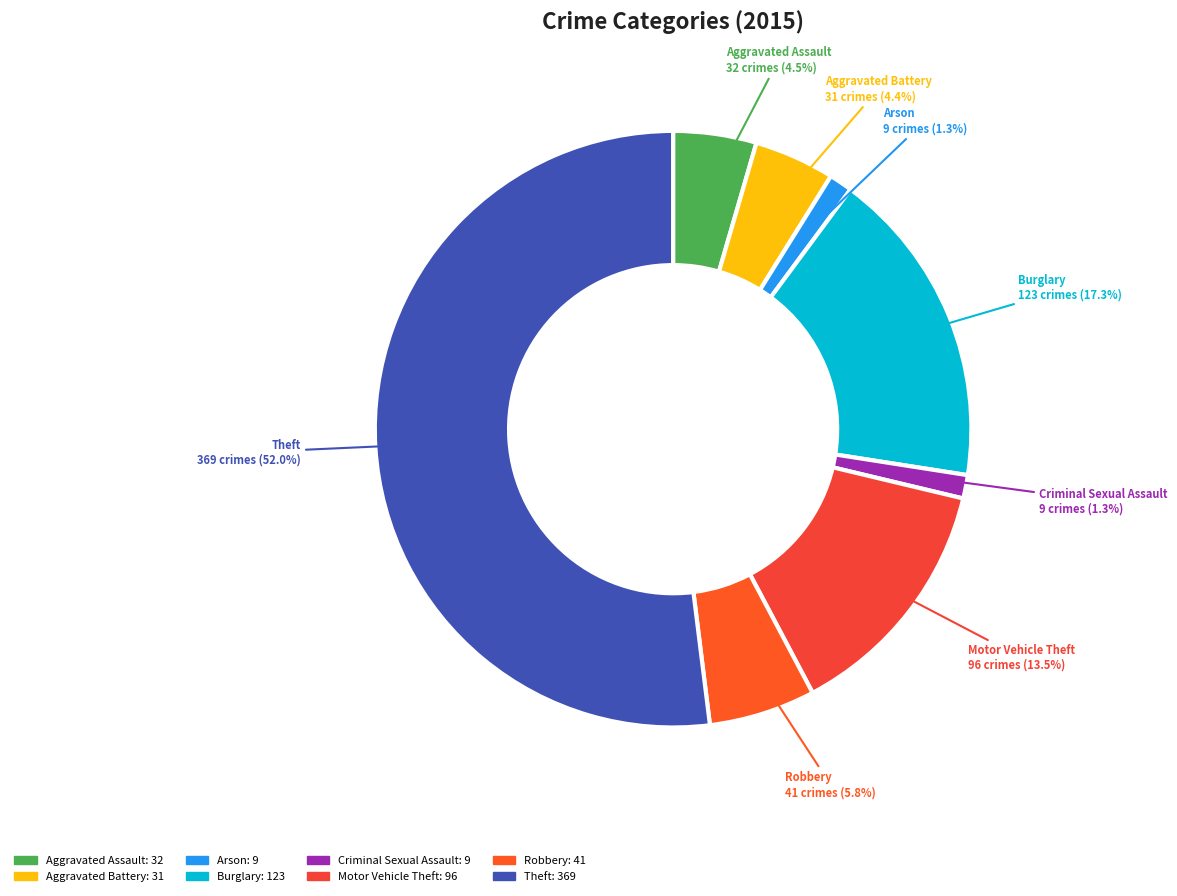

To the nearest percent, what is the difference between the largest and smallest slice percentages?

51%